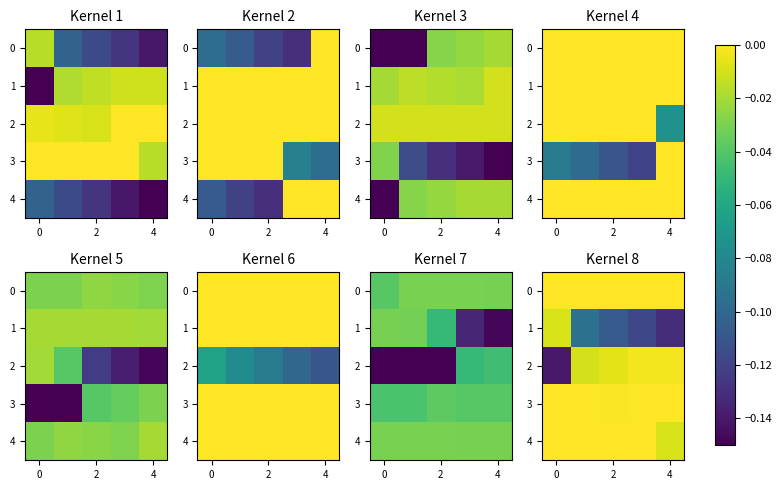

Count the number of data series in this chart.

5